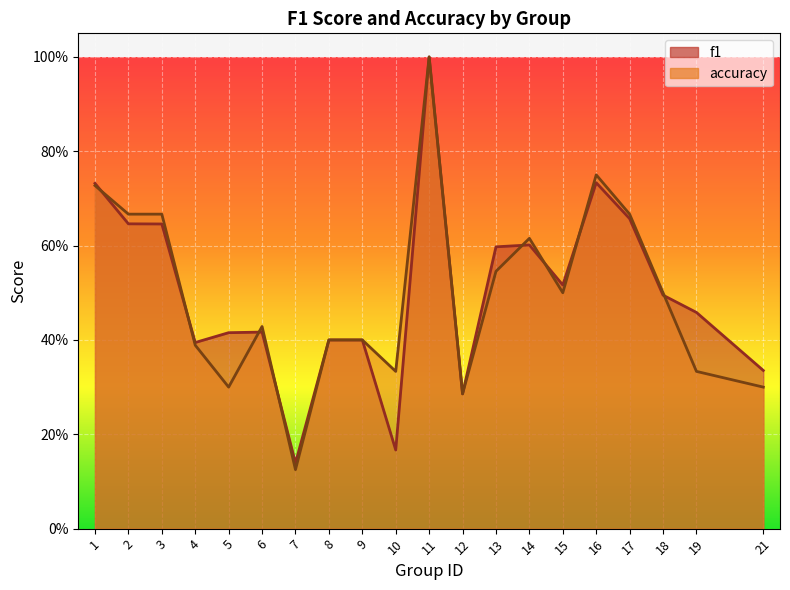

What is the average value of the f1 series?

0.5